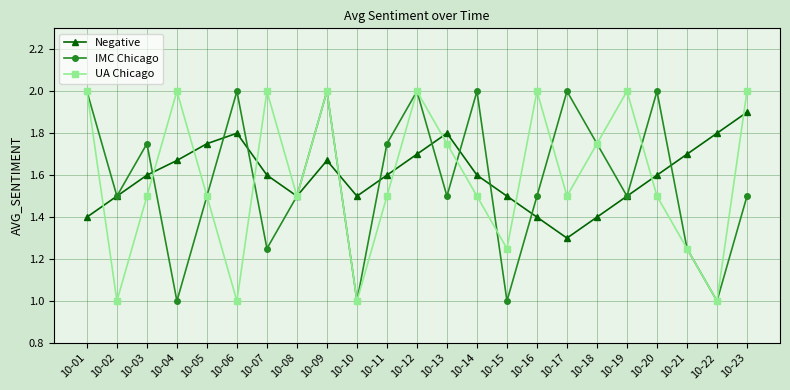

What is the lowest value of the UA Chicago series?

1.0